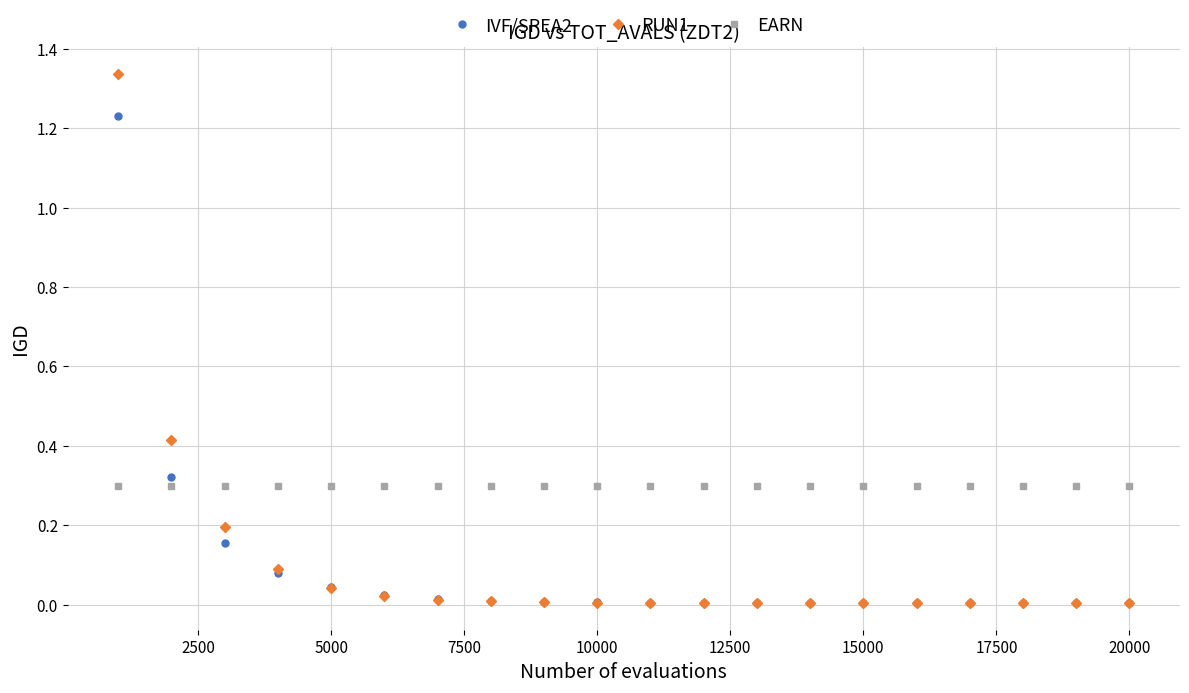

Which series has the largest range (max minus min)?

RUN1